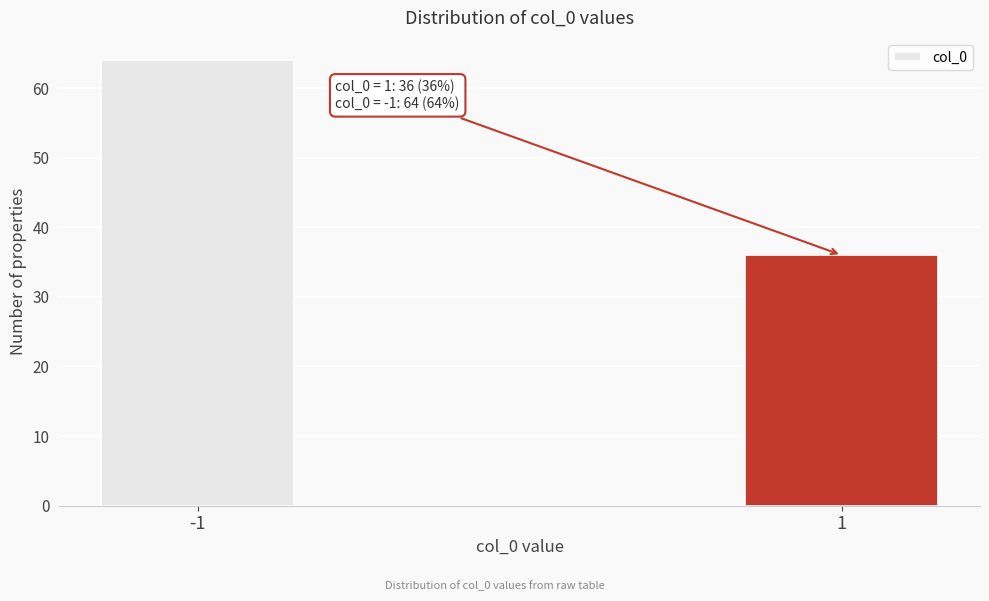

Reading left to right, list all the values displayed in this chart.

64	36